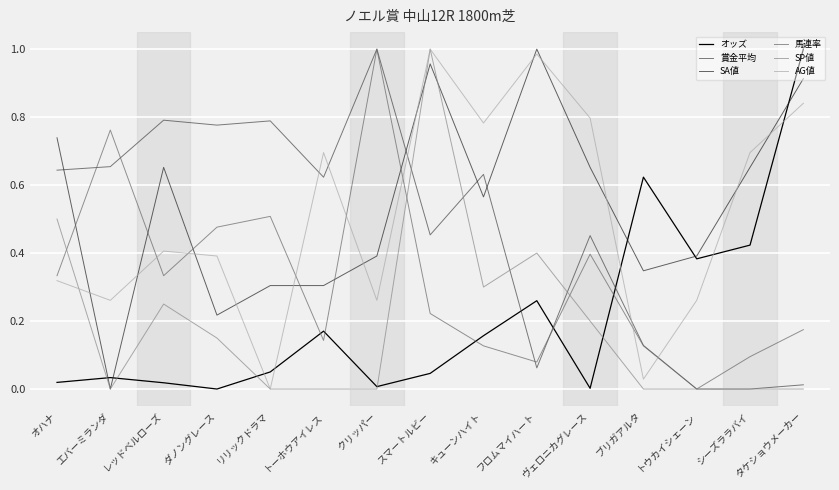

True or false: 馬連率 and SA値 intersect in this chart.

True